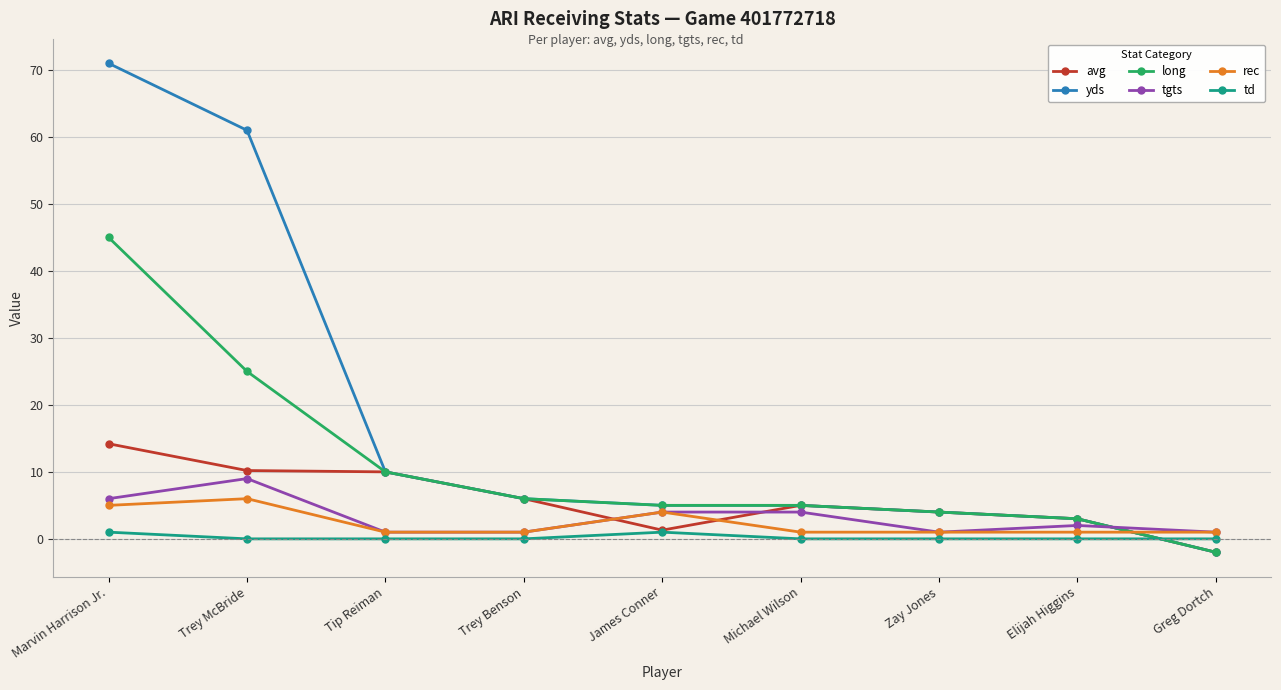

How many lines are shown in the chart?

6